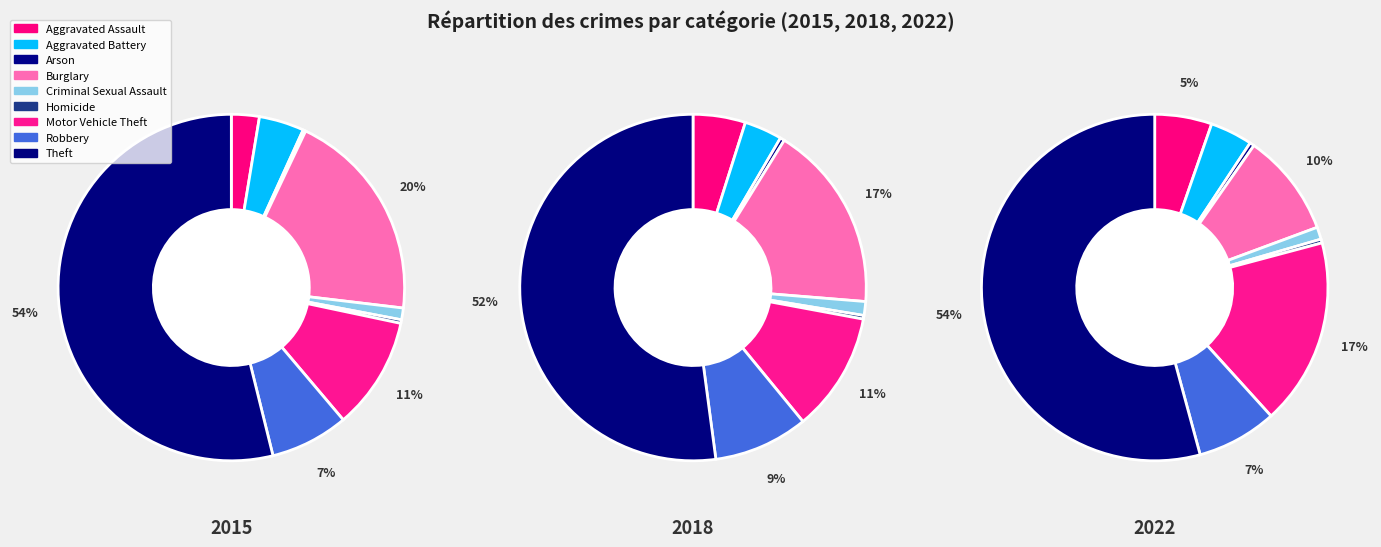

The Criminal Sexual Assault slice represents 1% of the pie. True or false?

True